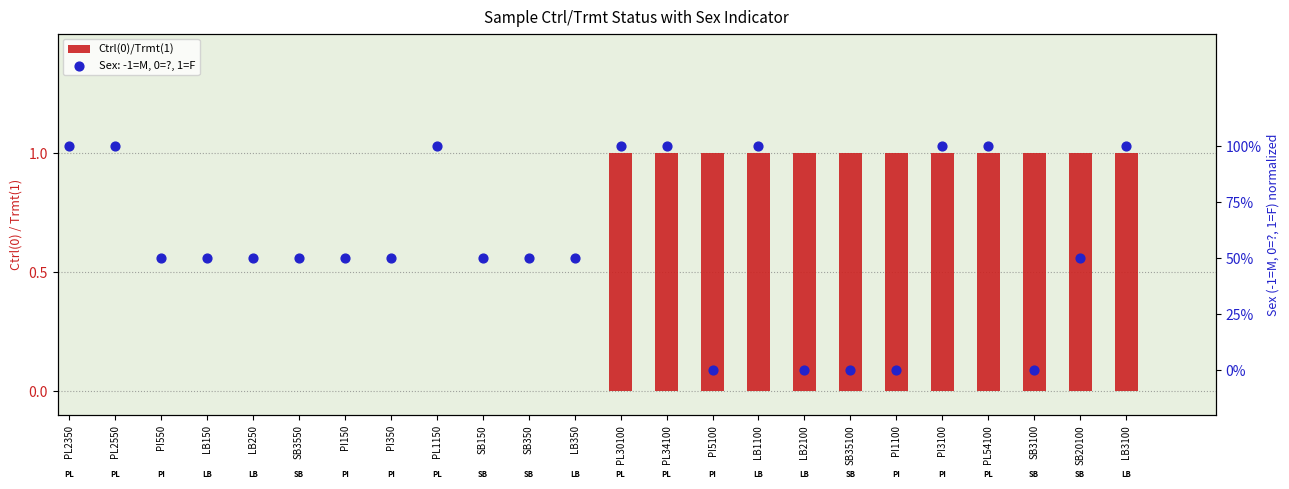

Which has a higher value, PI5100 or LB250?

PI5100